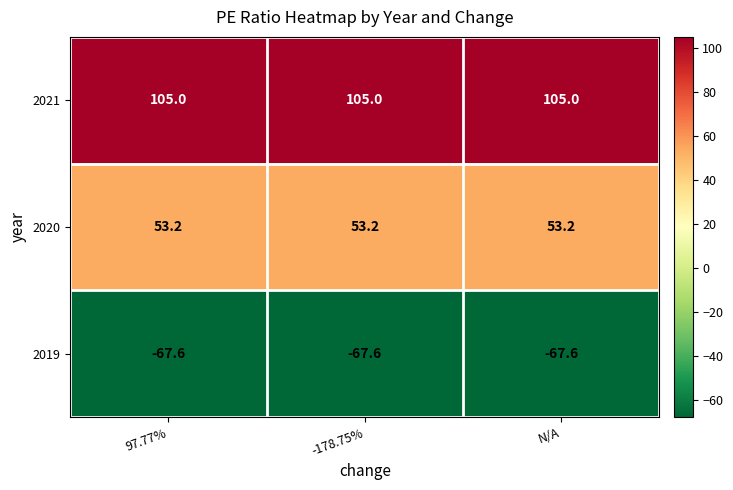

What is the sum of the 2020 values at -178.75% and N/A?

106.4